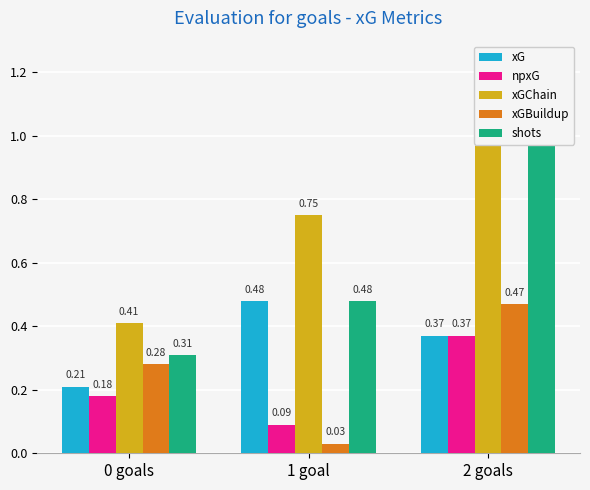

What are all the series names shown in the legend?

xG, npxG, xGChain, xGBuildup, shots